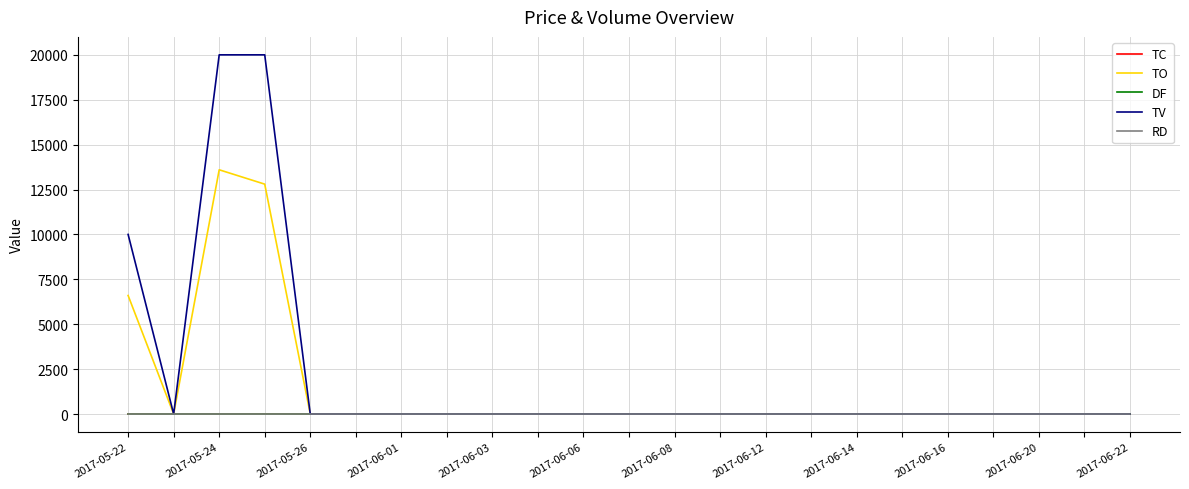

What is the maximum value for TV?

20000.0